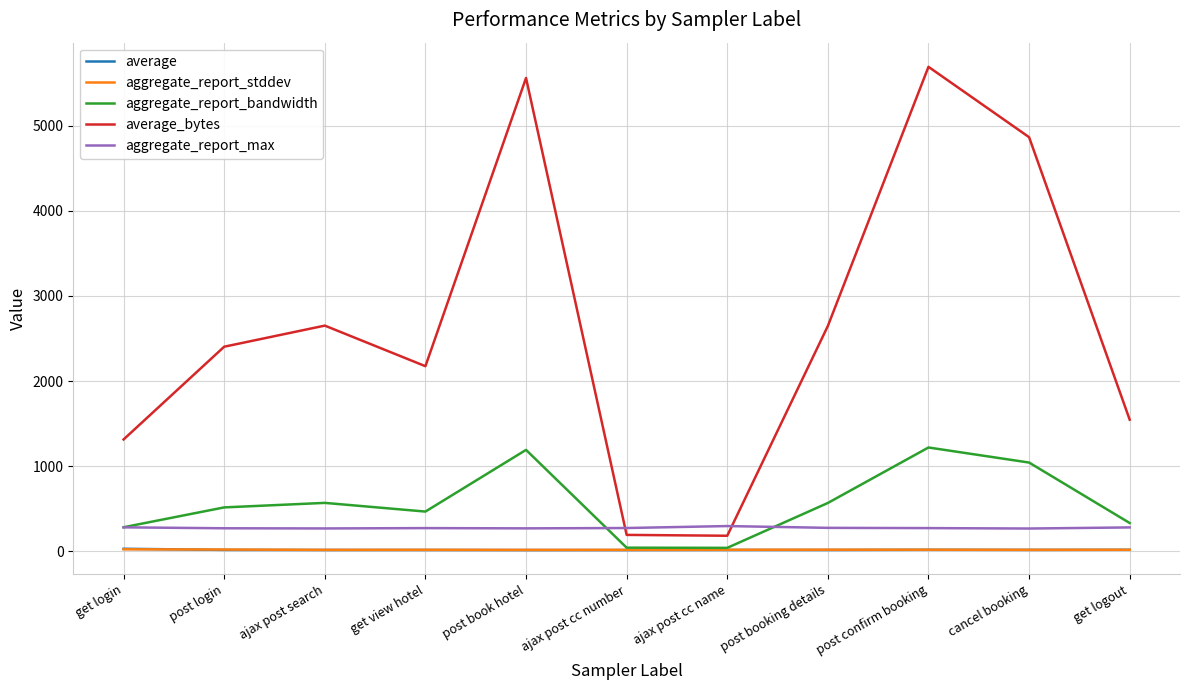

Is it true that aggregate_report_stddev equals 17.2 at post confirm booking?

True